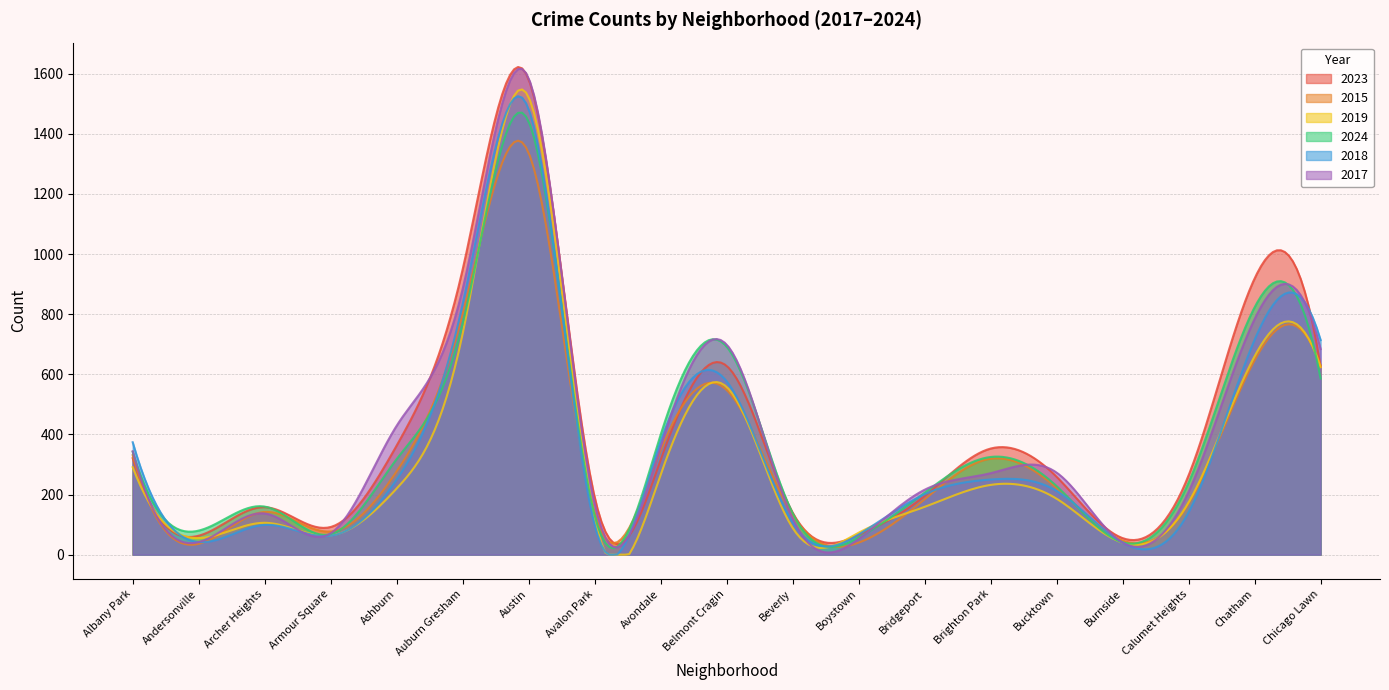

How many lines are shown in the chart?

6